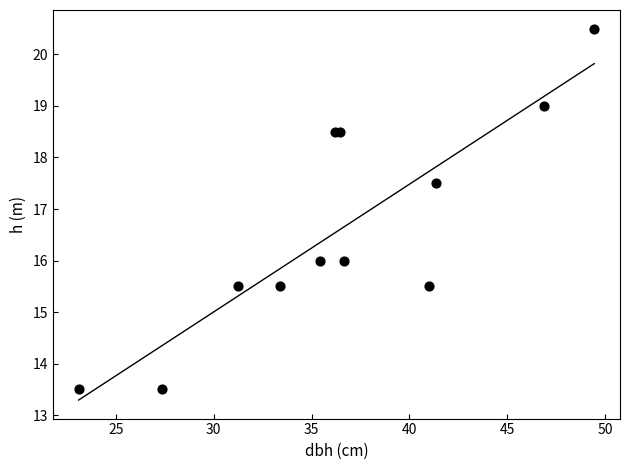

What Y value in the scatter plot is closest to 17?

17.5